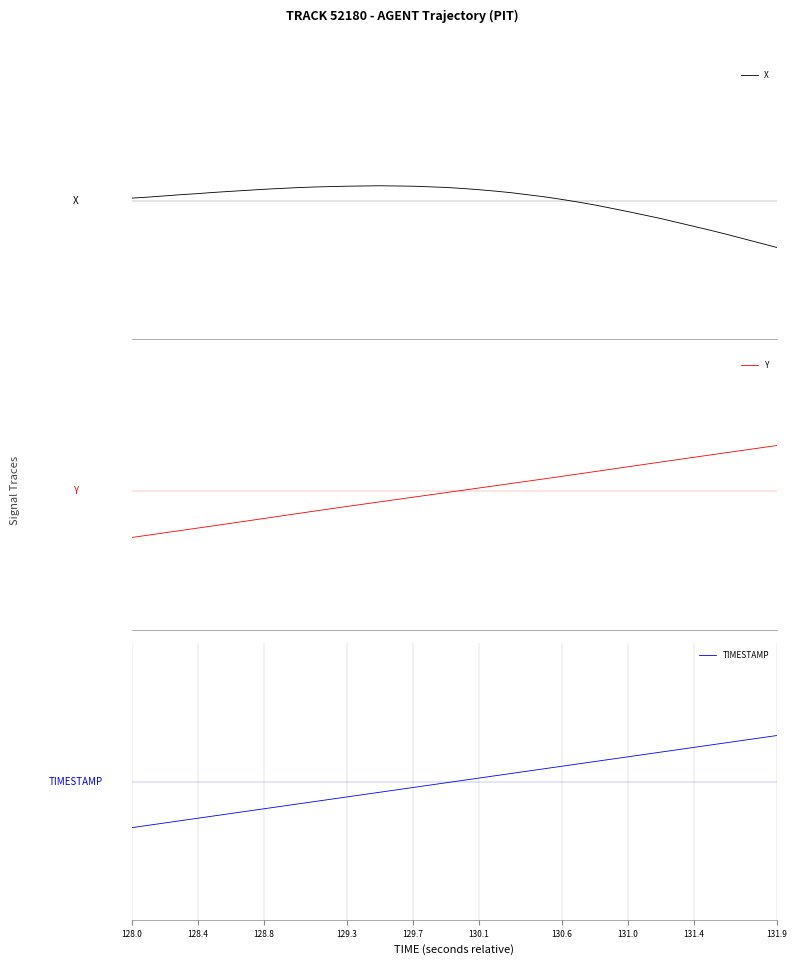

After their last crossing, which series has the higher values: TIMESTAMP or X?

TIMESTAMP